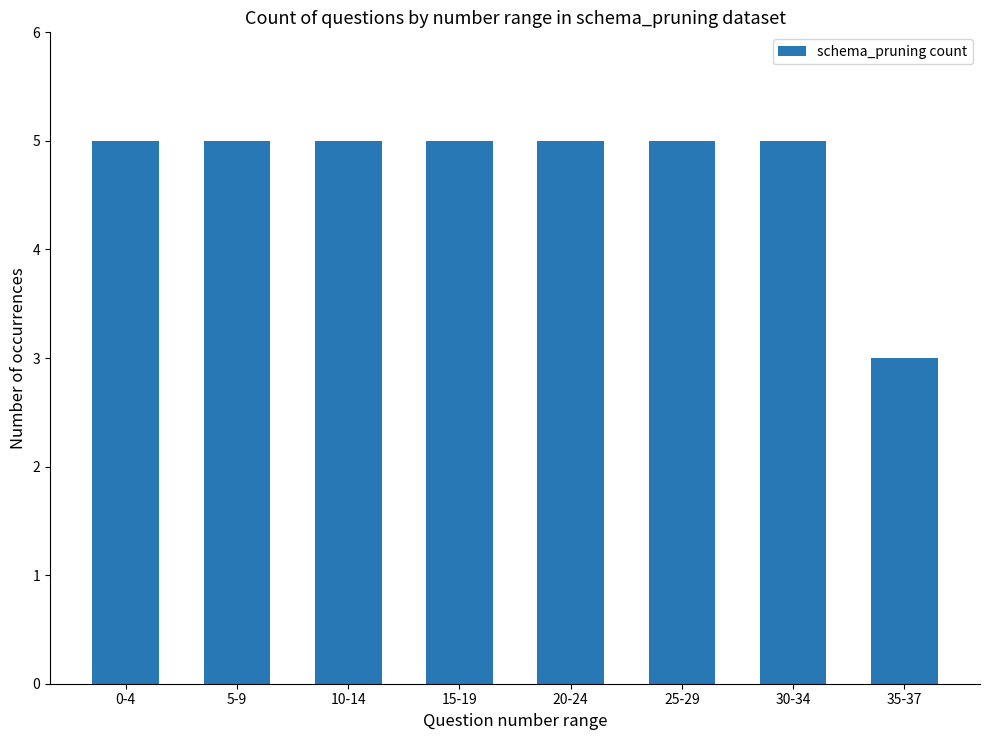

Reading right to left, transcribe all the data shown in this chart.

35-37=3	30-34=5	25-29=5	20-24=5	15-19=5	10-14=5	5-9=5	0-4=5